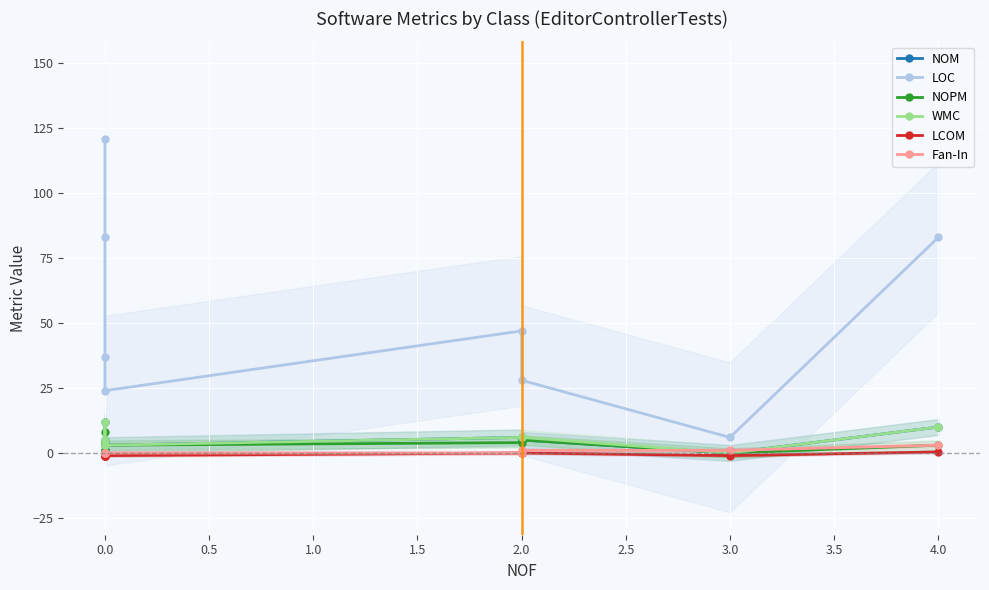

The WMC series shows 3.6 at 2.0. True or false?

False